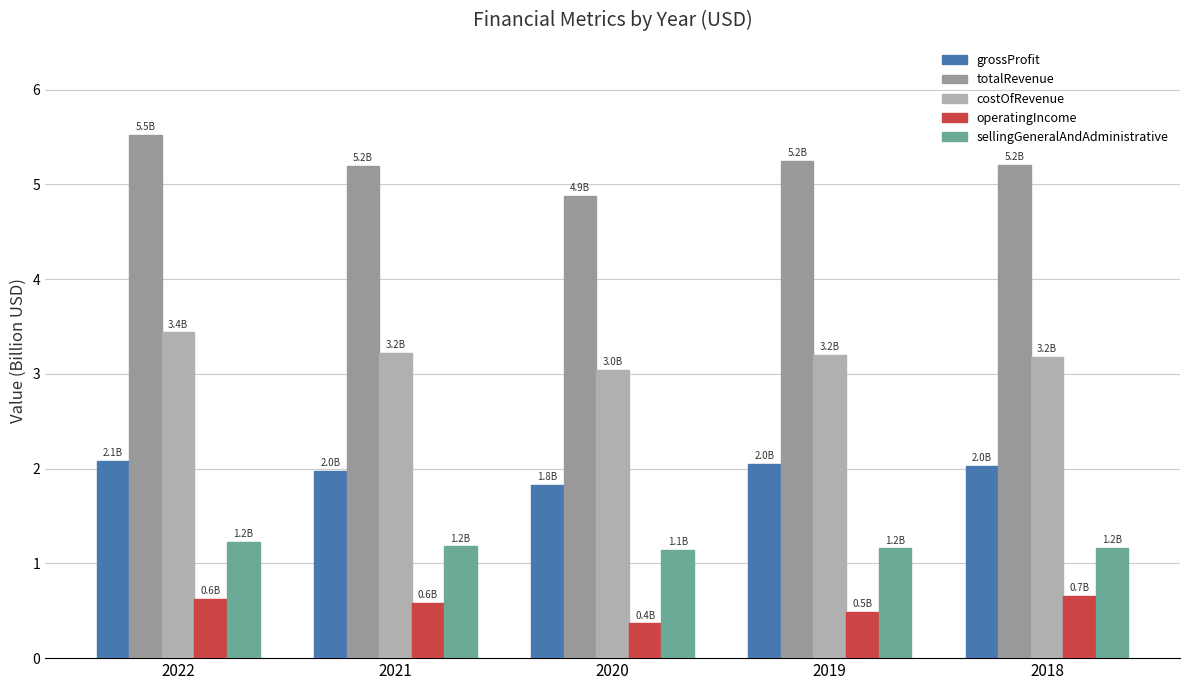

What are all the series names shown in the legend?

grossProfit, totalRevenue, costOfRevenue, operatingIncome, sellingGeneralAndAdministrative